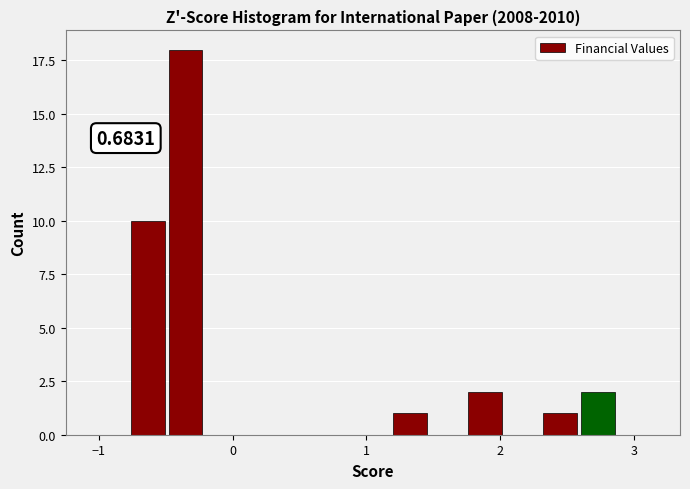

Around what value on the x-axis is the tallest bar? Give the approximate position of its centre, as read against the axis.

-0.4